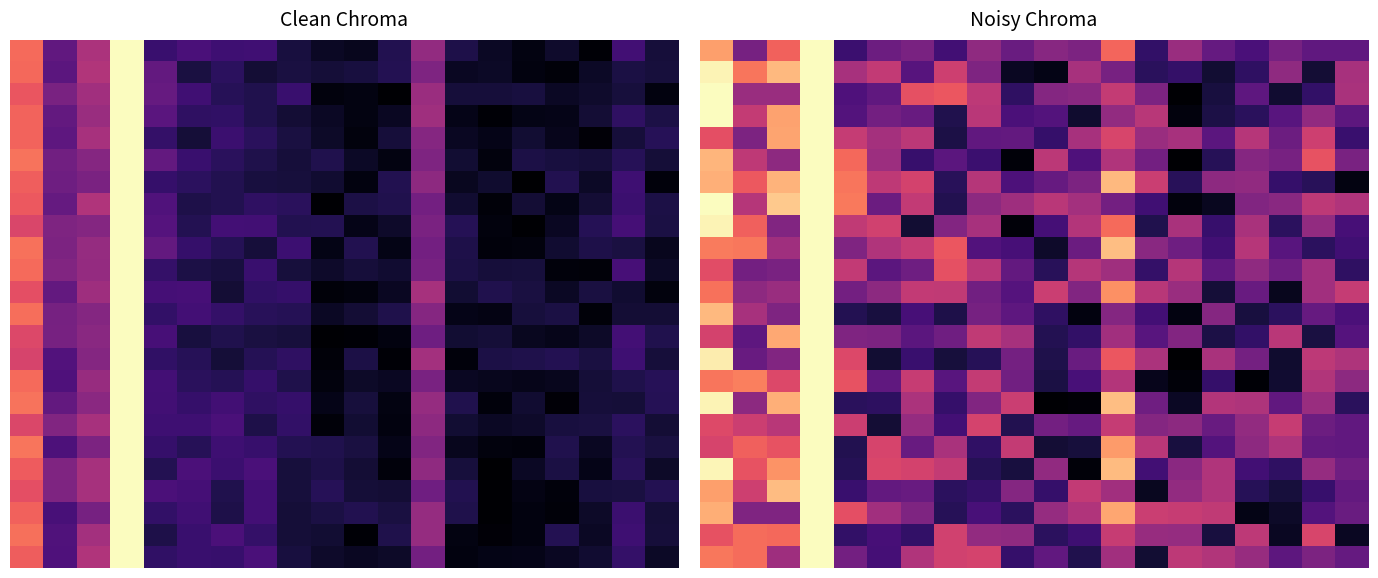

What is the total value across all series at 7?

8.1